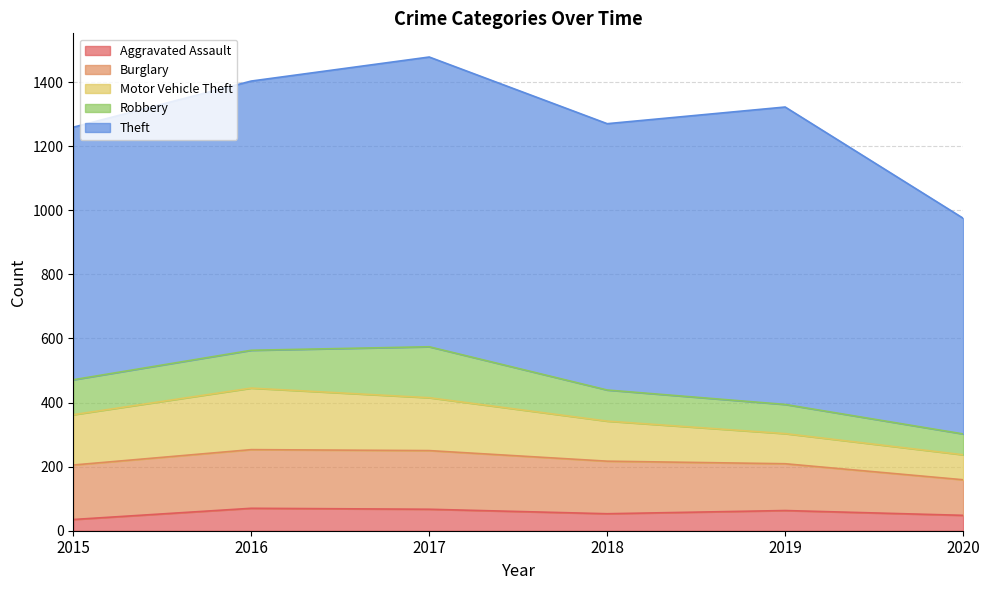

What is the sum of the Motor Vehicle Theft values at 2019 and 2020?

172